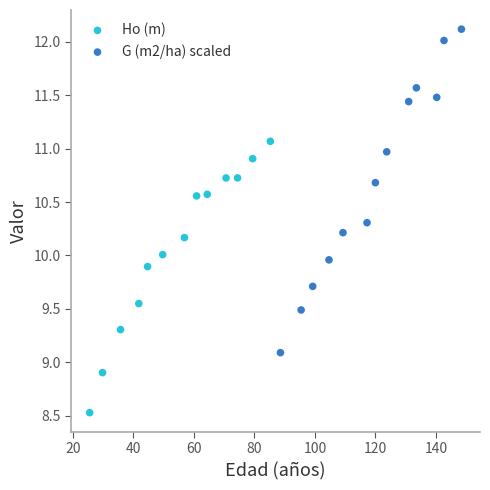

Which series reaches the minimum Y coordinate?

Ho (m)